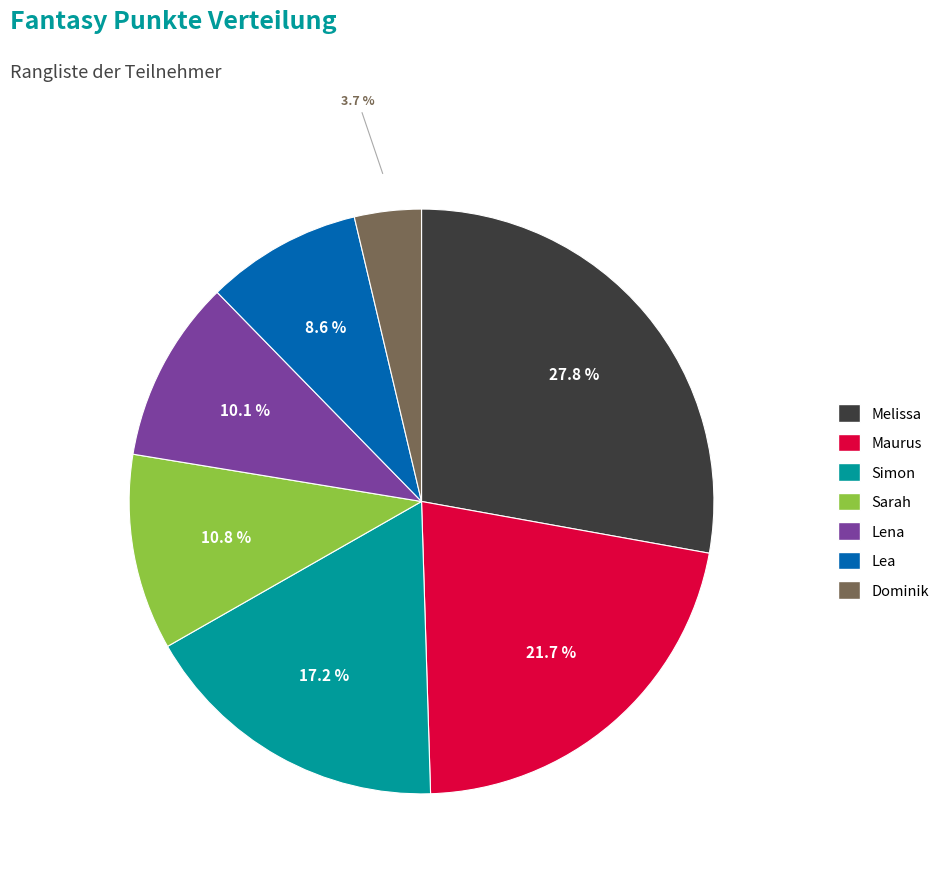

Which slice is the smallest?

Dominik